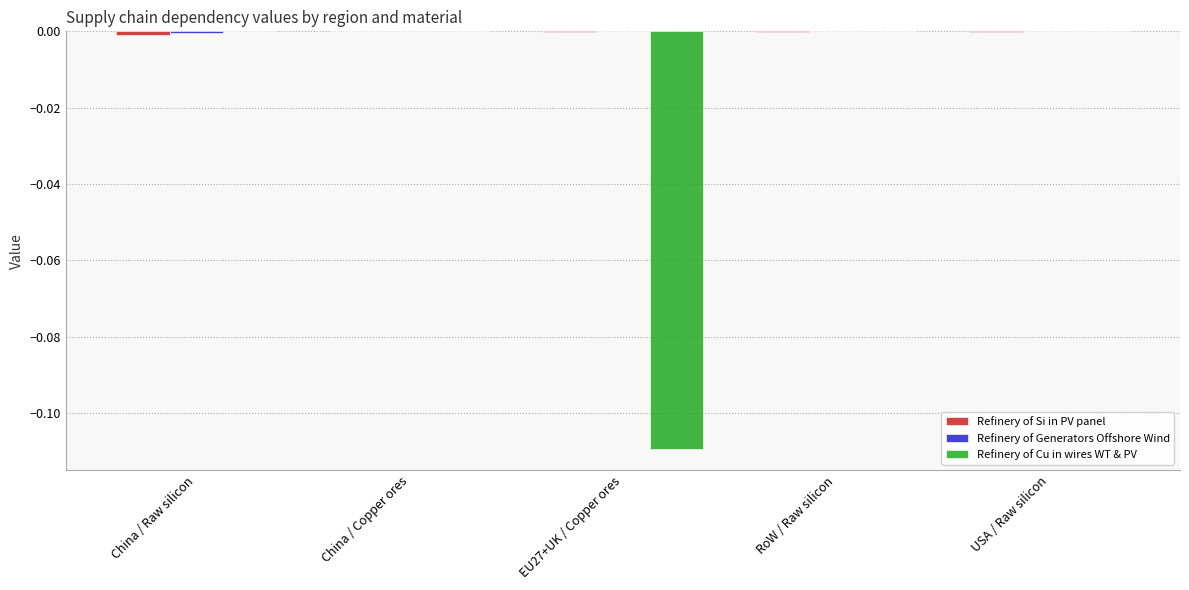

At which category does the chart reach its minimum across all series?

EU27+UK / Copper ores